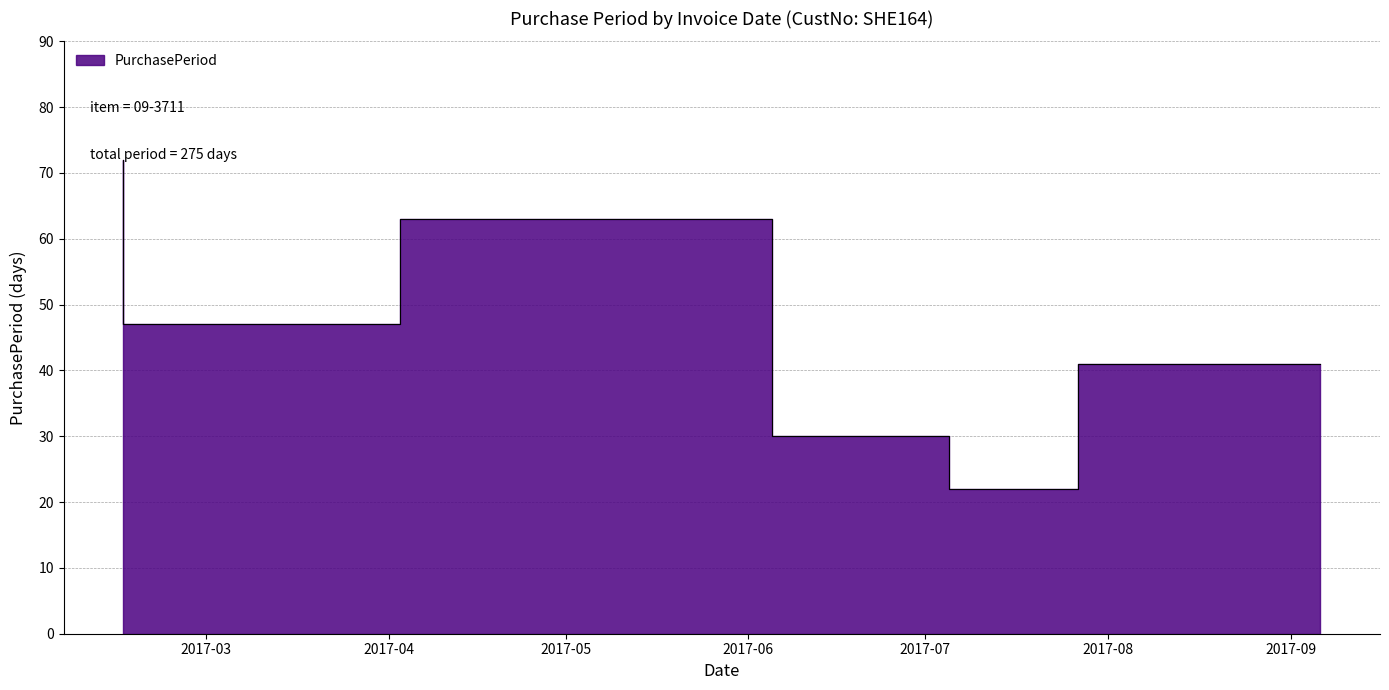

At which label does the data first exceed 47?

2017-02-15